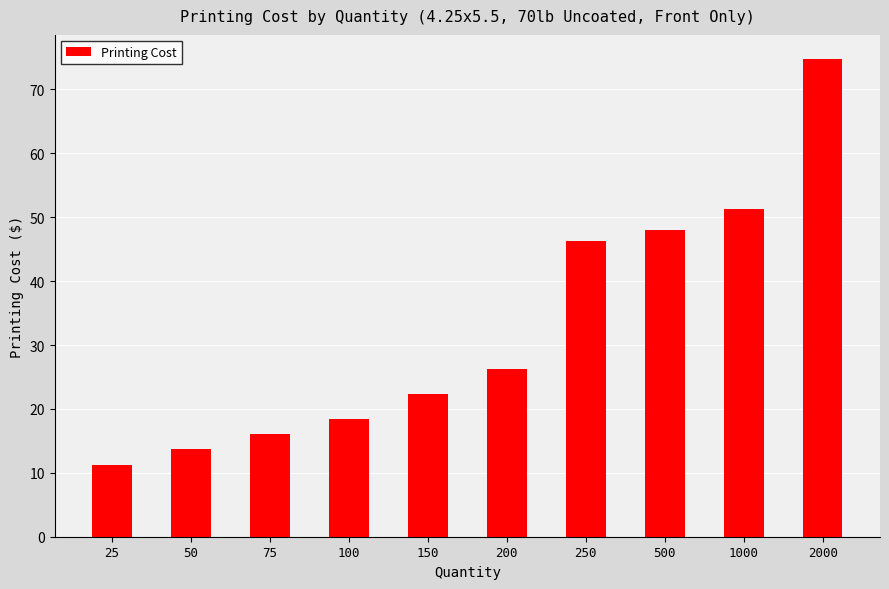

Where is the data nearest to the value 43?

250